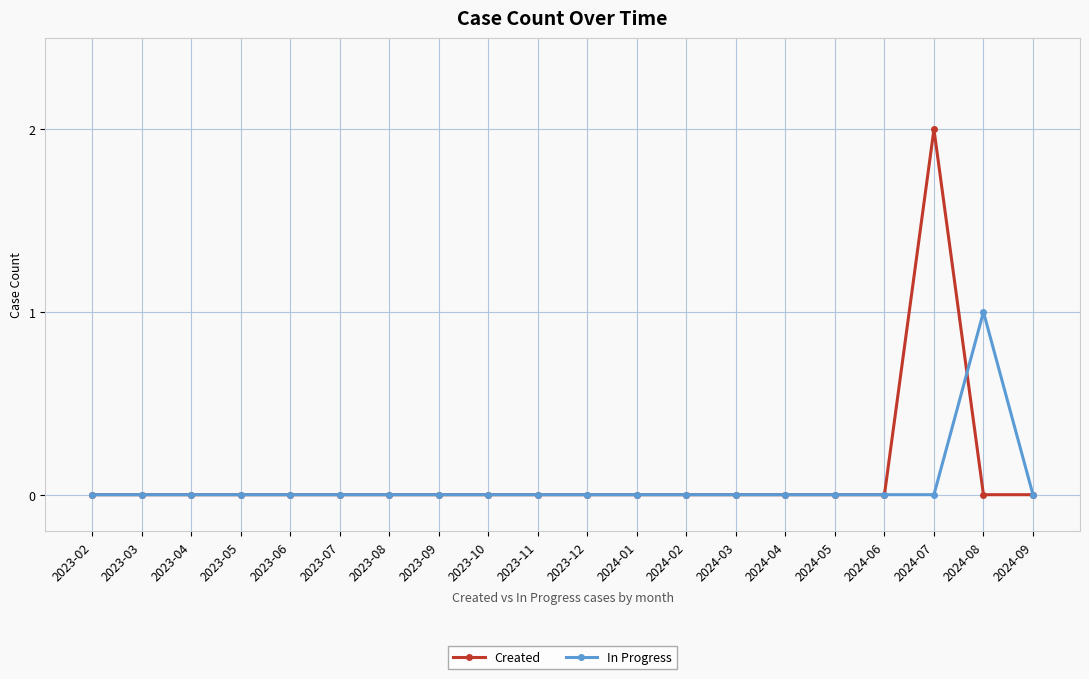

Is this an area chart (filled region under the line)?

No